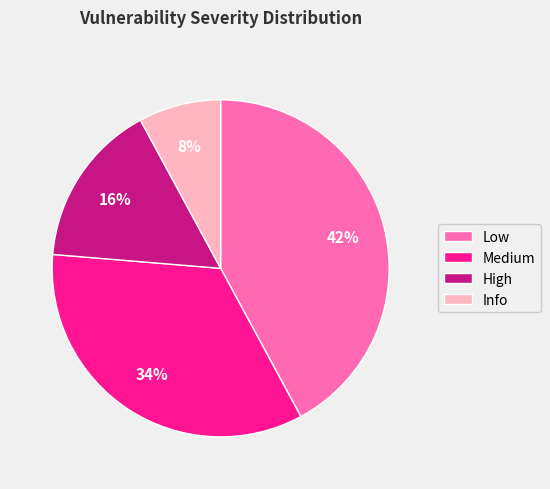

Is the sum of Medium and Low greater than half?

Yes